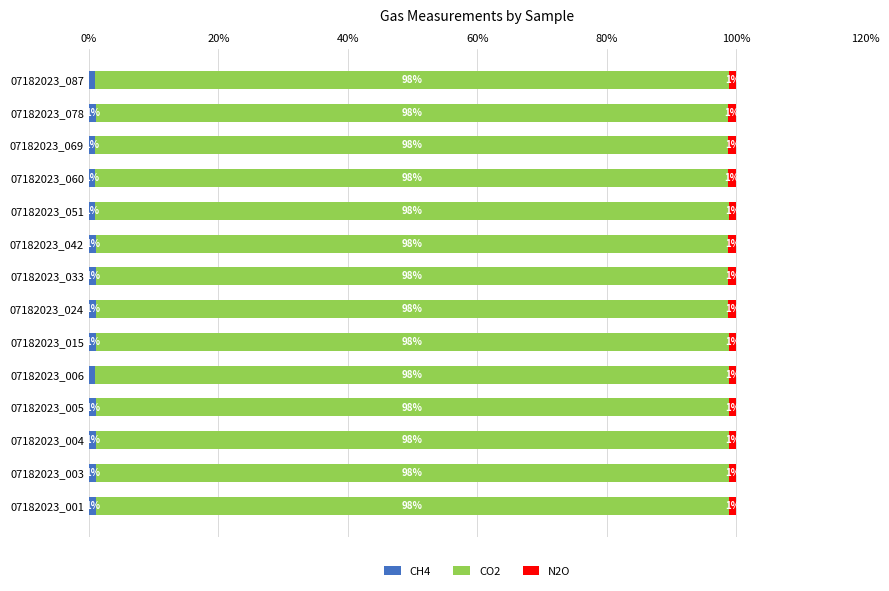

What is the total value across all series at 07182023_042?

100.0